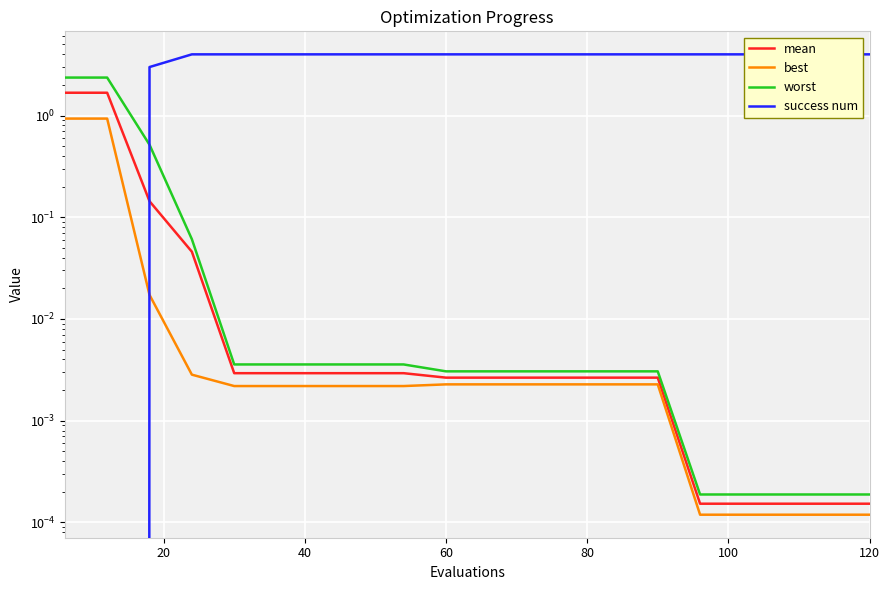

List the series in order of their peak value, highest first.

success num, worst, mean, best